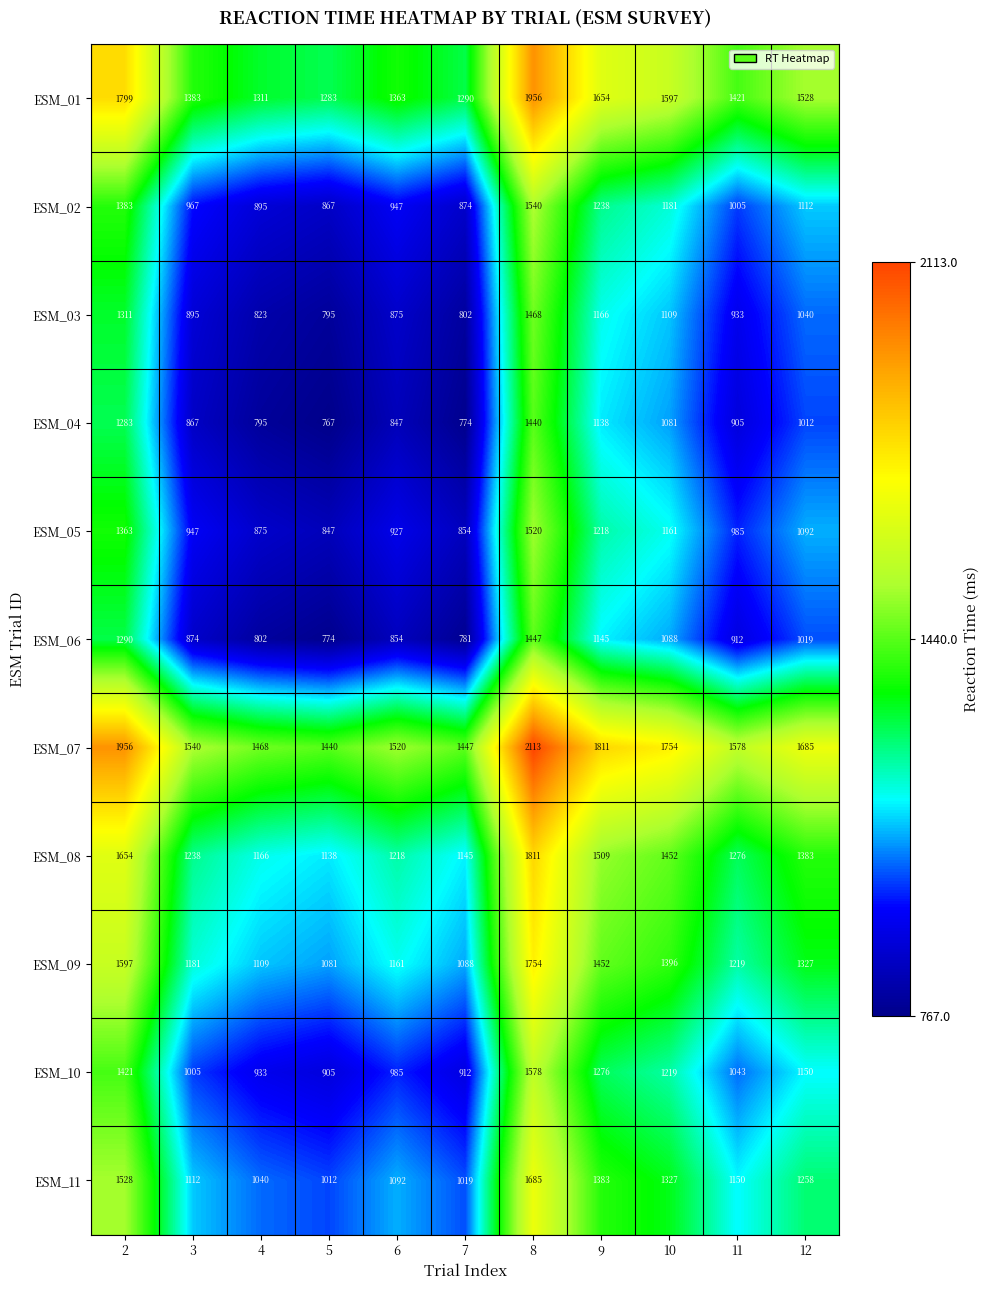

Read the ESM_11 value at 2.

1528